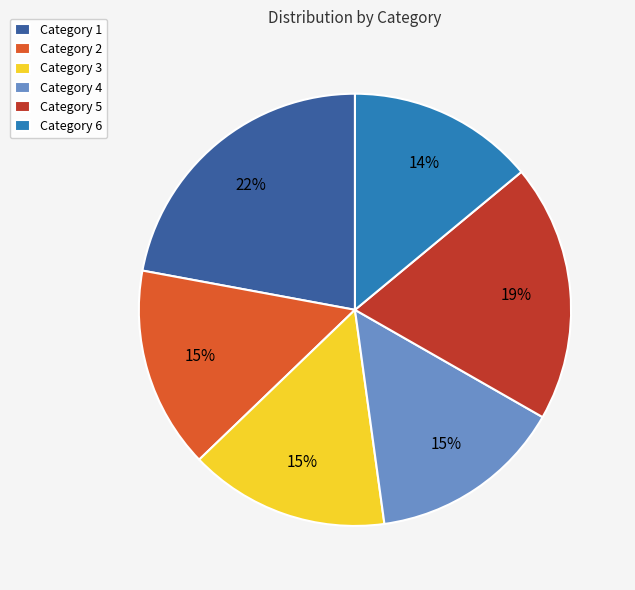

What percentage is the Category 3 slice, to the nearest percent?

15%